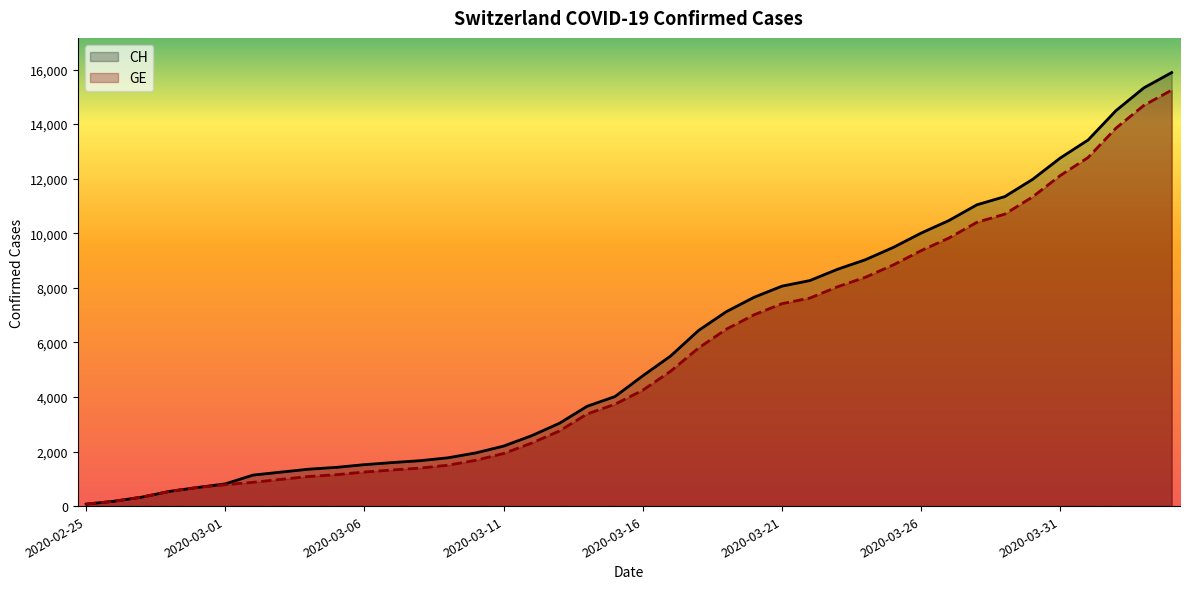

Is the value of CH at 2020-03-06 greater than the value of GE at 2020-03-21?

No